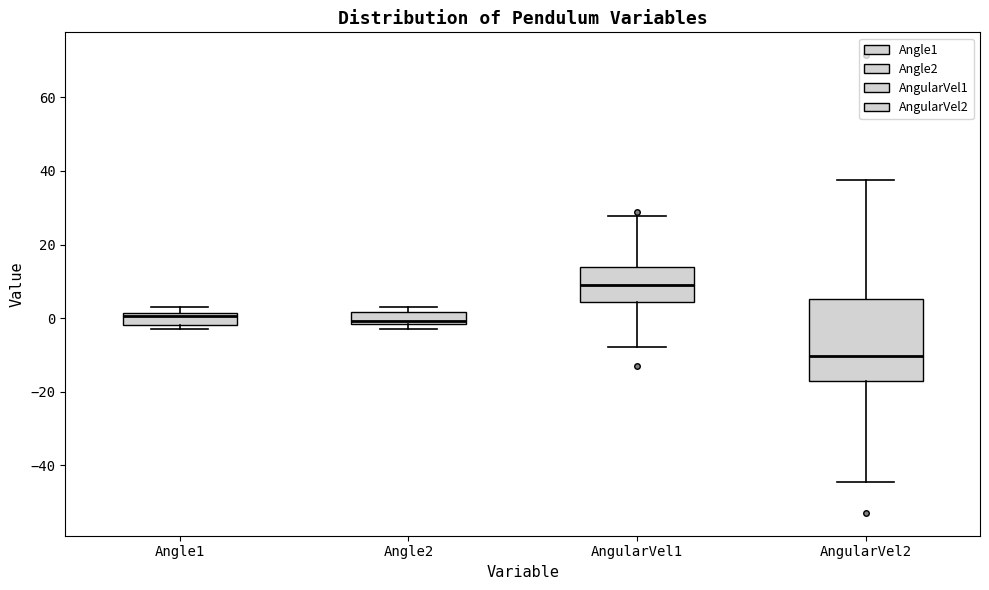

Reading left to right, read every box against the y-axis: the position of its median line, the range the box covers, and the ends of its whiskers. The values are not printed on the chart, so give them approximately, as read against the axis.

Angle1: median 0, box -2 to 2, whiskers -4 to 4
Angle2: median 0, box -2 to 2, whiskers -2 (just below the box's lower edge) to 2 (just above the box's upper edge)
AngularVel1: median 8, box 4 to 14, whiskers -8 to 28
AngularVel2: median -10, box -18 to 6, whiskers -44 to 38